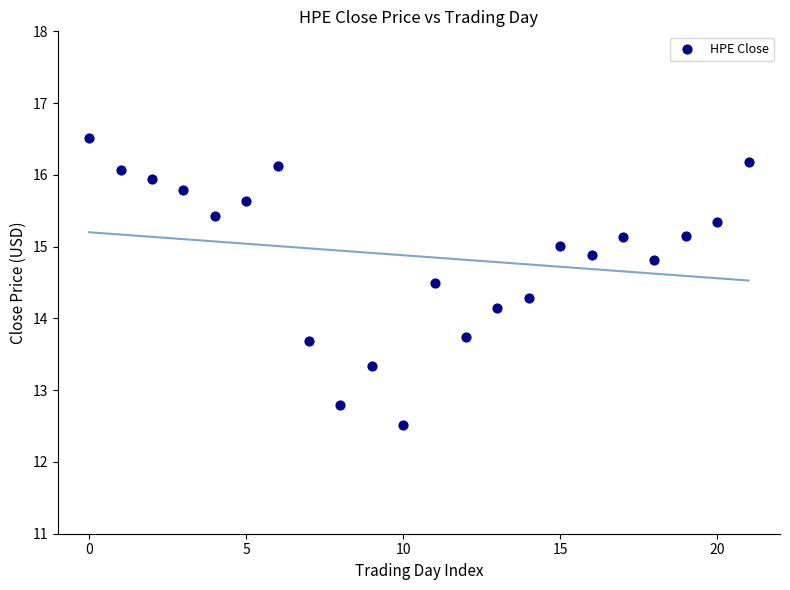

What Y value in the scatter plot is closest to 14?

14.1